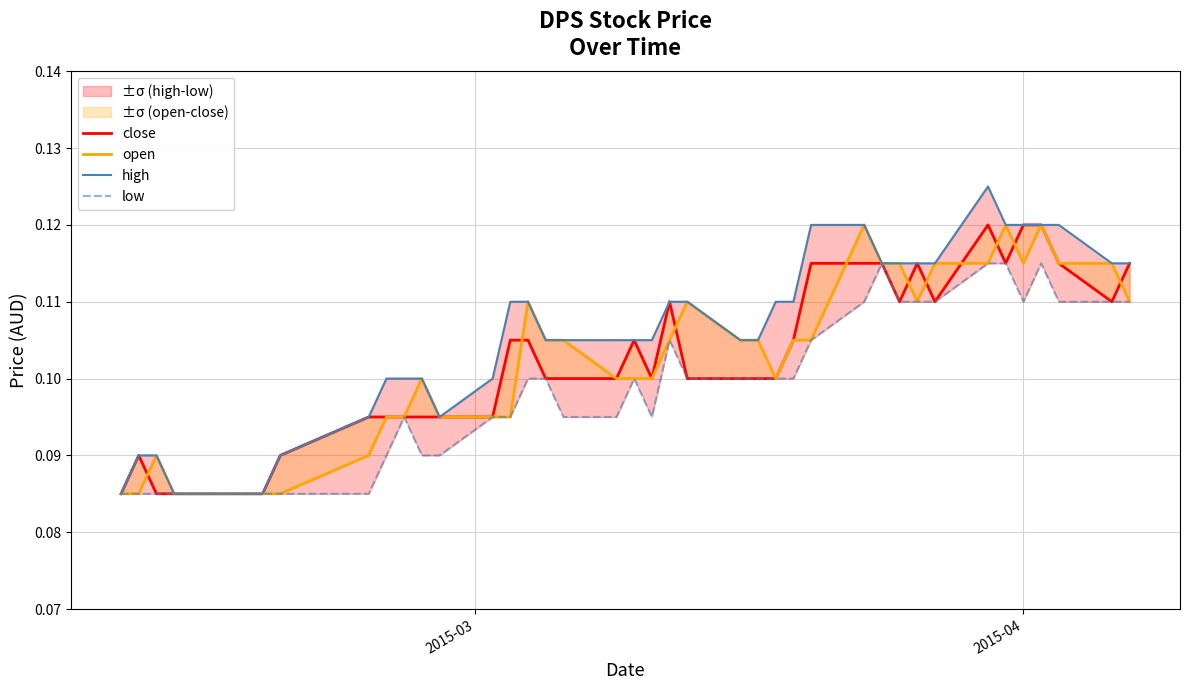

How many low values are between 0 and 1?

40